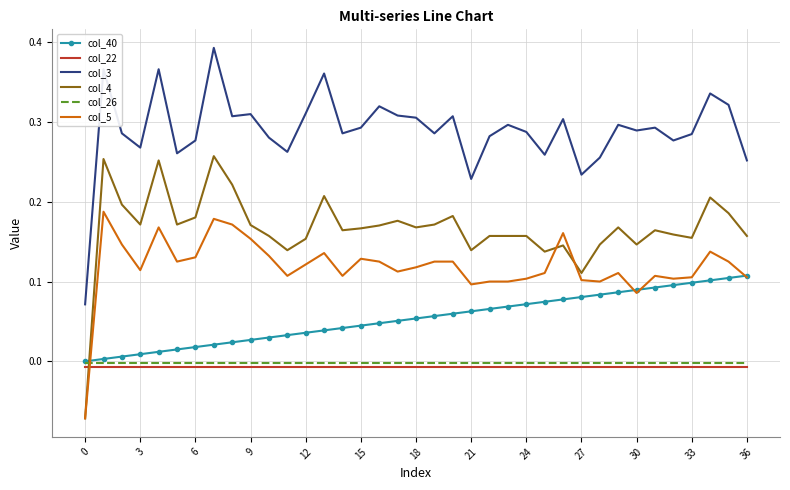

True or false: col_3 and col_22 cross at least once.

False